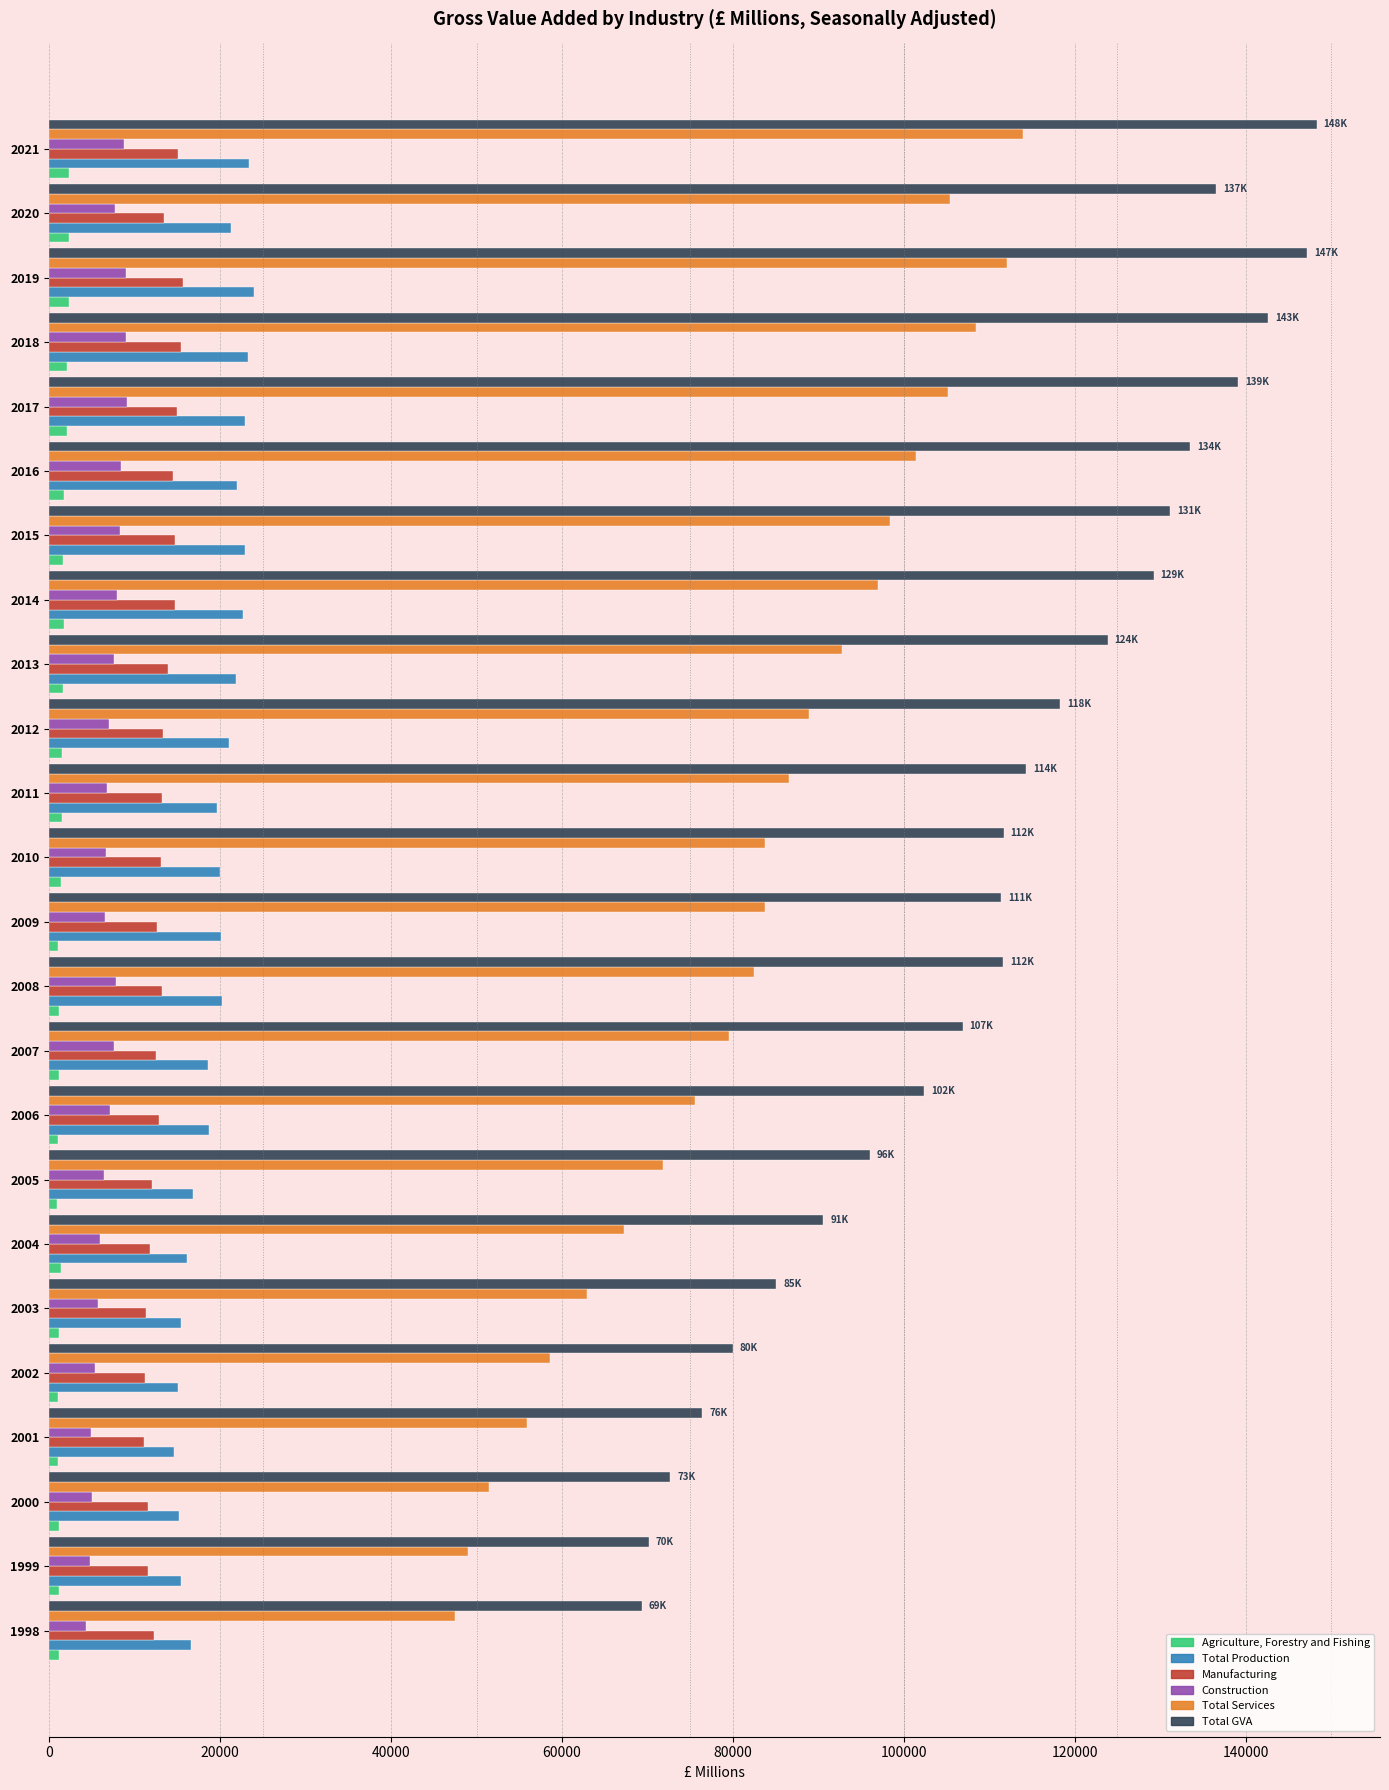

What is the maximum value for Manufacturing?

15656.5